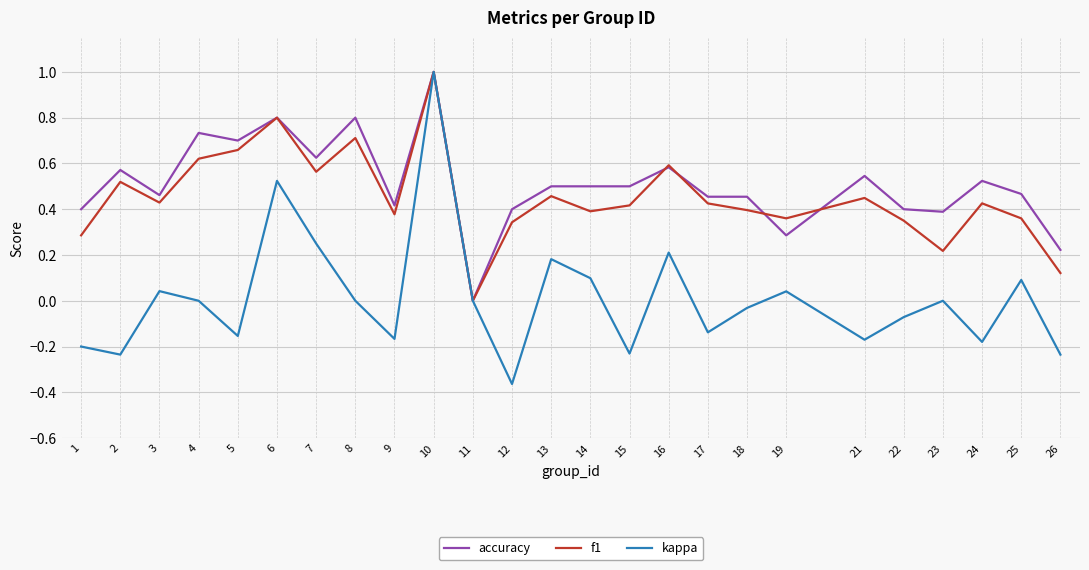

At which category does accuracy reach its first local peak?

2